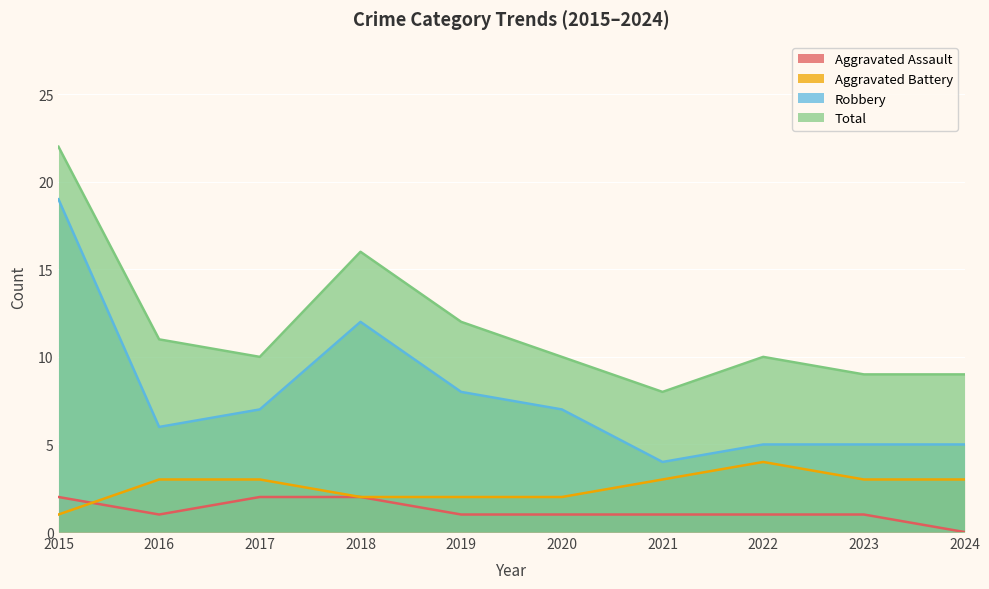

Which series has the widest spread of values?

Robbery